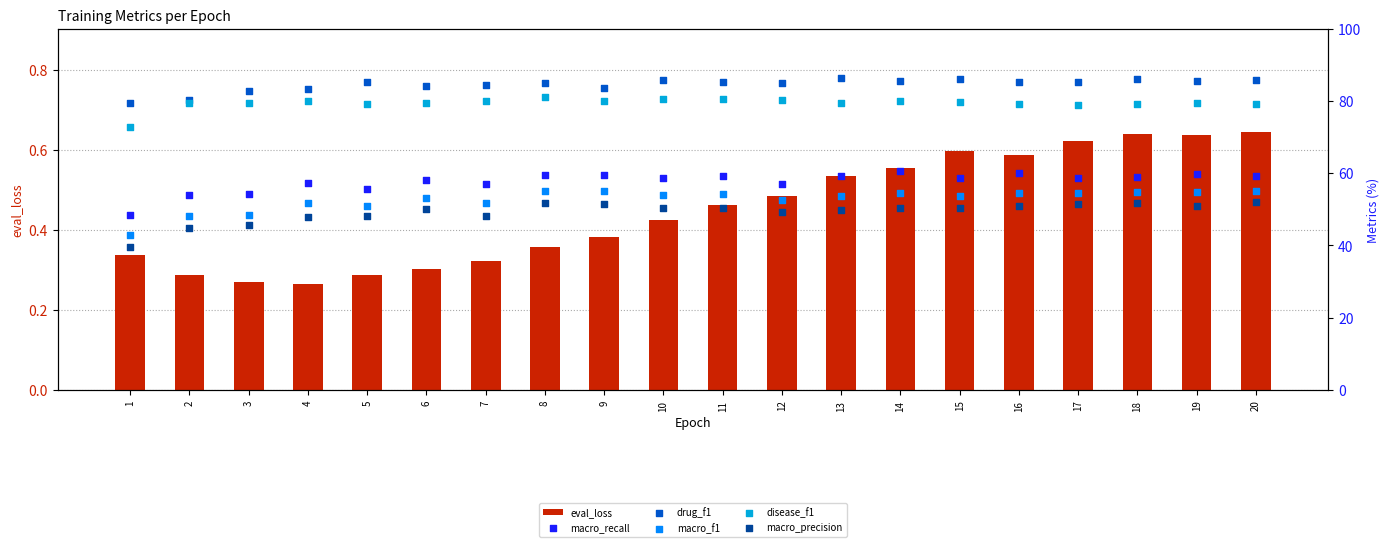

What are all the series names shown in the legend?

eval_loss, macro_recall, drug_f1, macro_f1, disease_f1, macro_precision